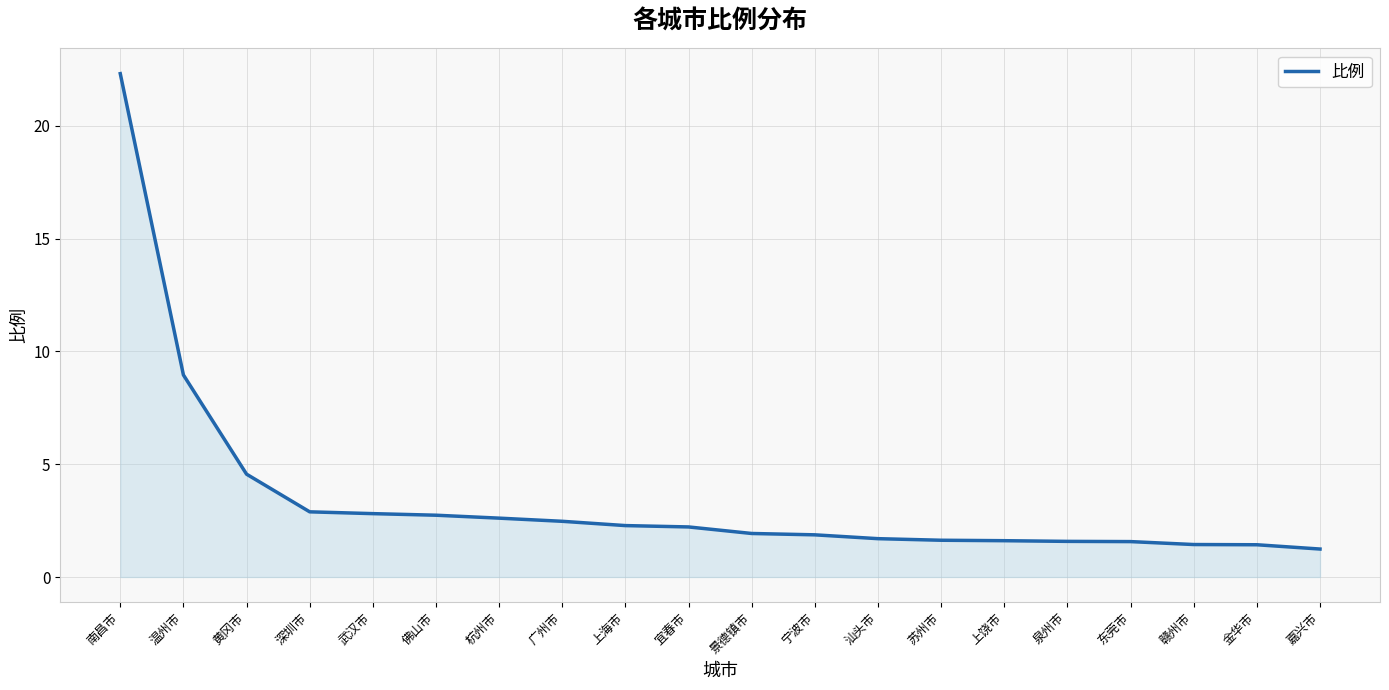

Which has a higher value, 武汉市 or 景德镇市?

武汉市